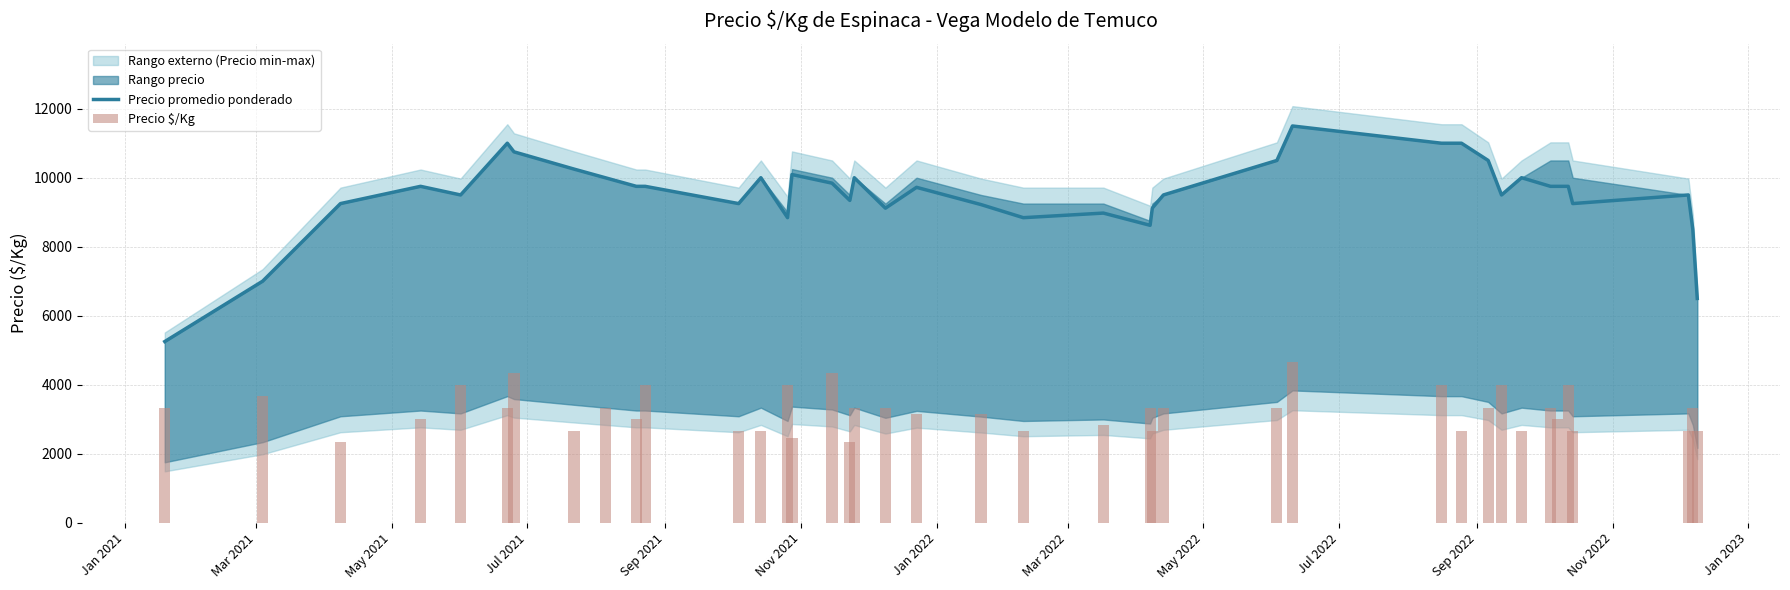

How many values in the Precio $/Kg series are below 3333?

19